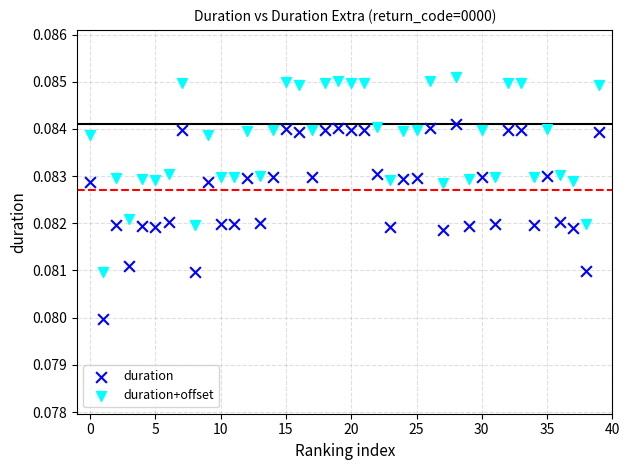

Which series reaches the minimum Y coordinate?

duration